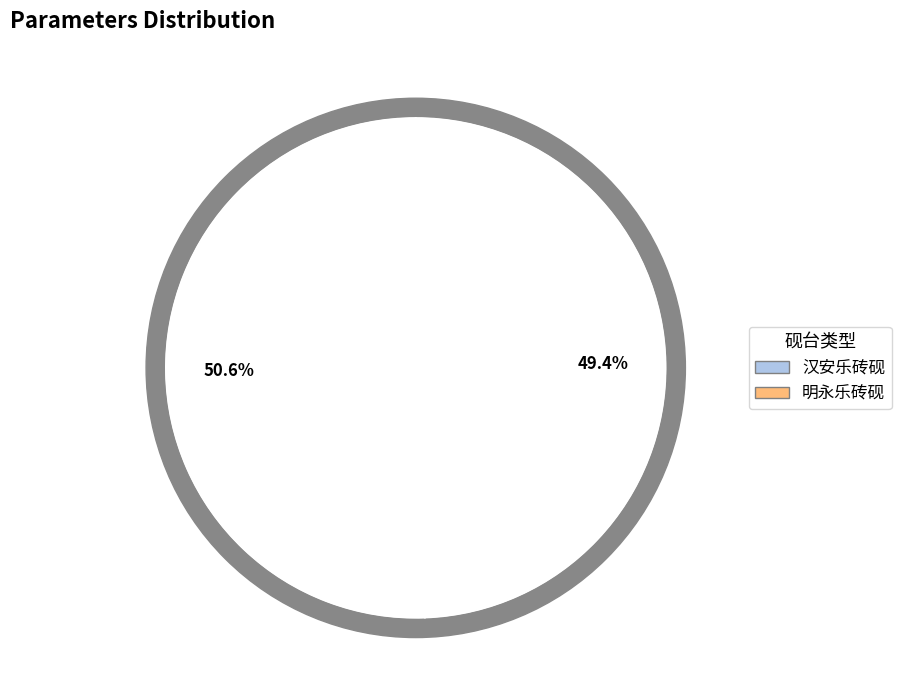

Is the sum of 汉安乐砖砚 and 明永乐砖砚 greater than half?

Yes